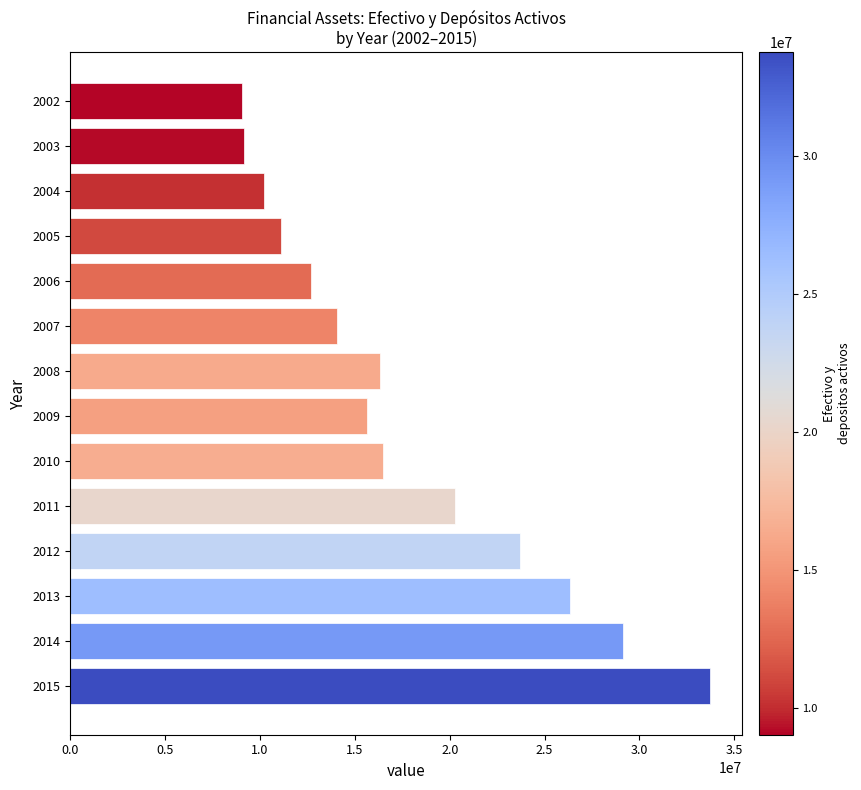

How many bars are there in total?

14